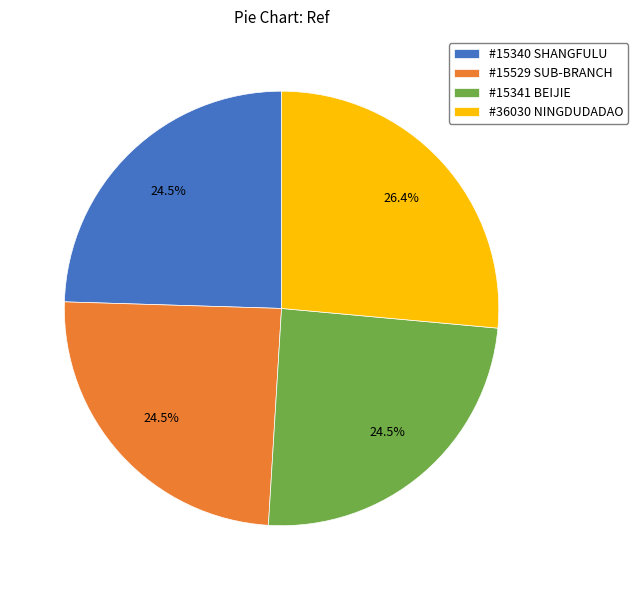

How many segments does this pie chart have?

4